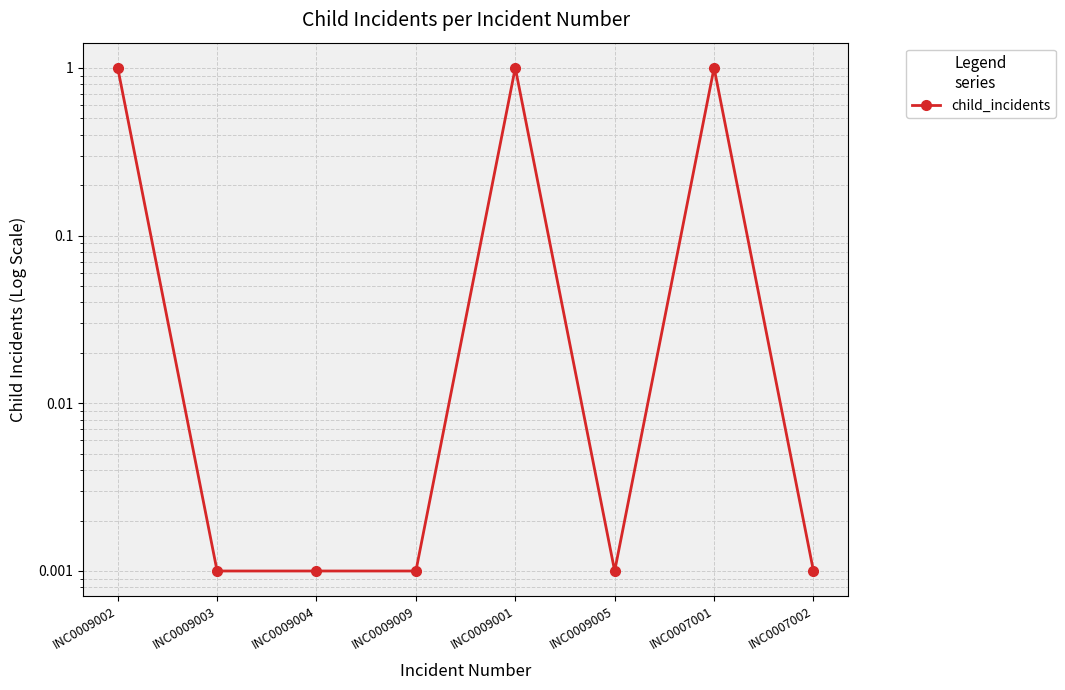

At which label is the value closest to 0?

INC0009003